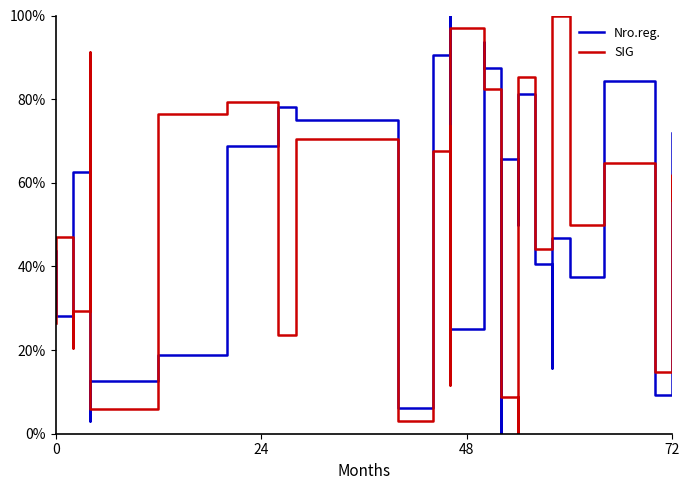

How many lines are shown in the chart?

2